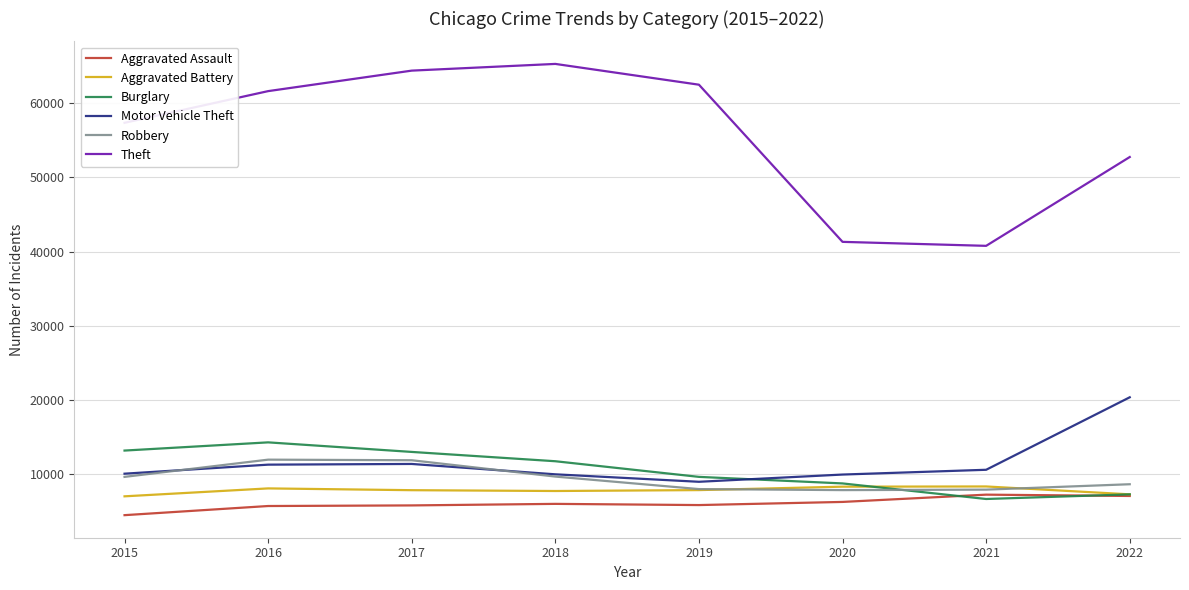

Is the value of Aggravated Assault at 2015 greater than the value of Theft at 2022?

No